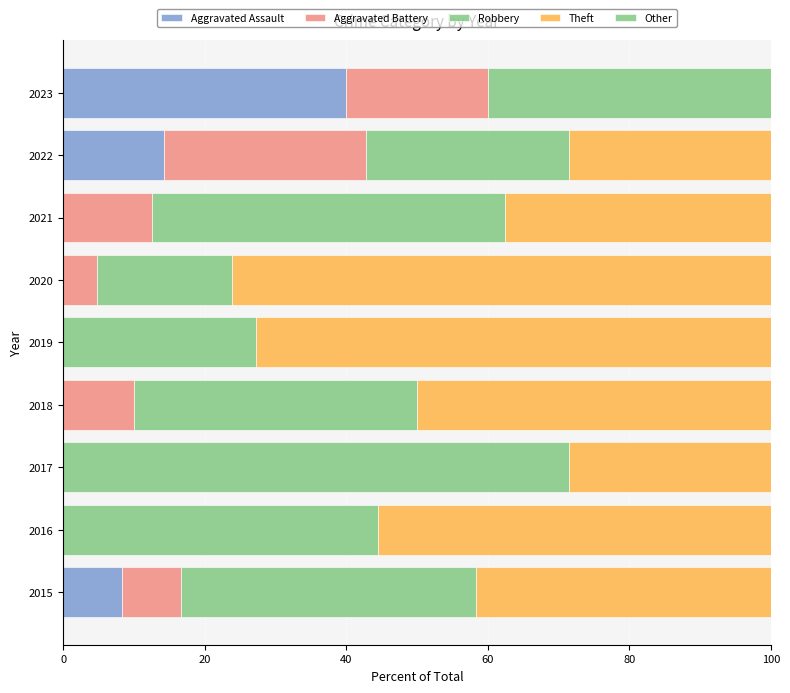

How many groups of bars are there?

9